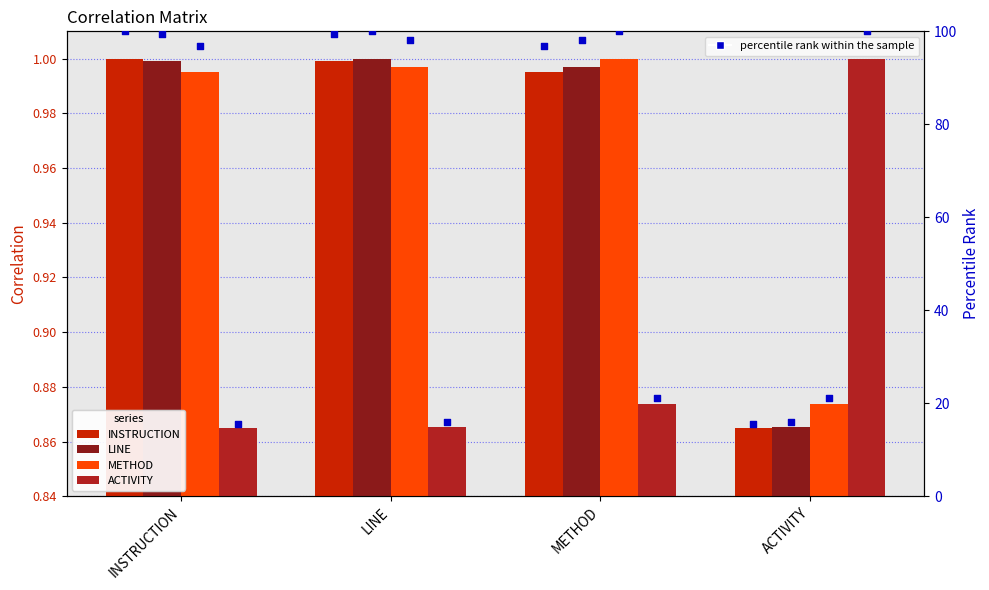

What are all the series names shown in the legend?

INSTRUCTION, LINE, METHOD, ACTIVITY